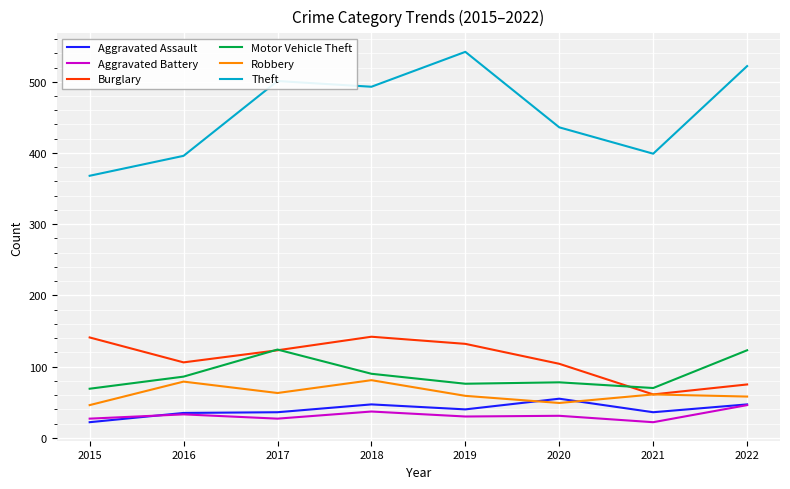

Count the Aggravated Battery values in the range 27 to 37.

6